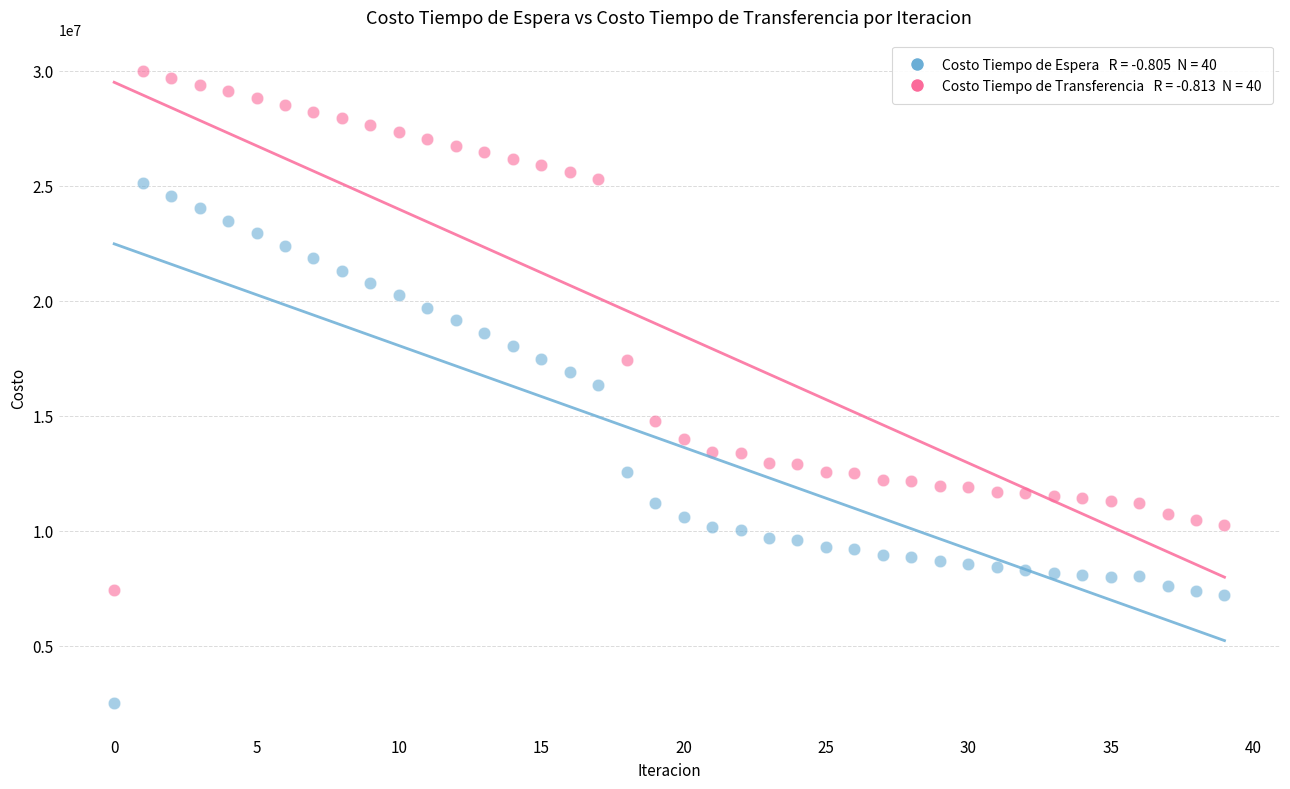

Across all data points, what is the range of Y values (max minus min)?

27458501.7